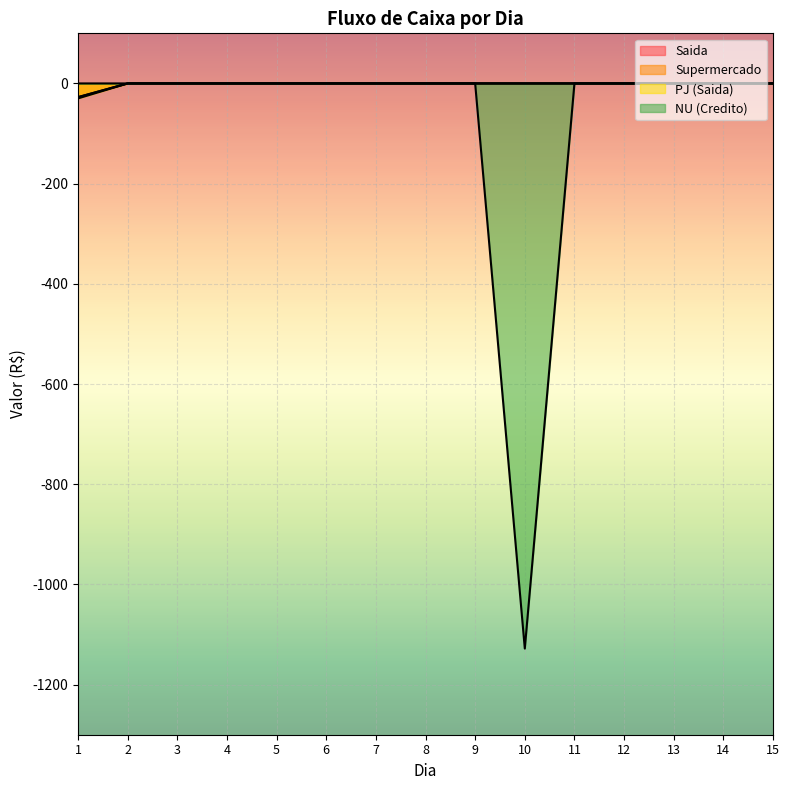

True or false: PJ (Saida) and Supermercado intersect in this chart.

False